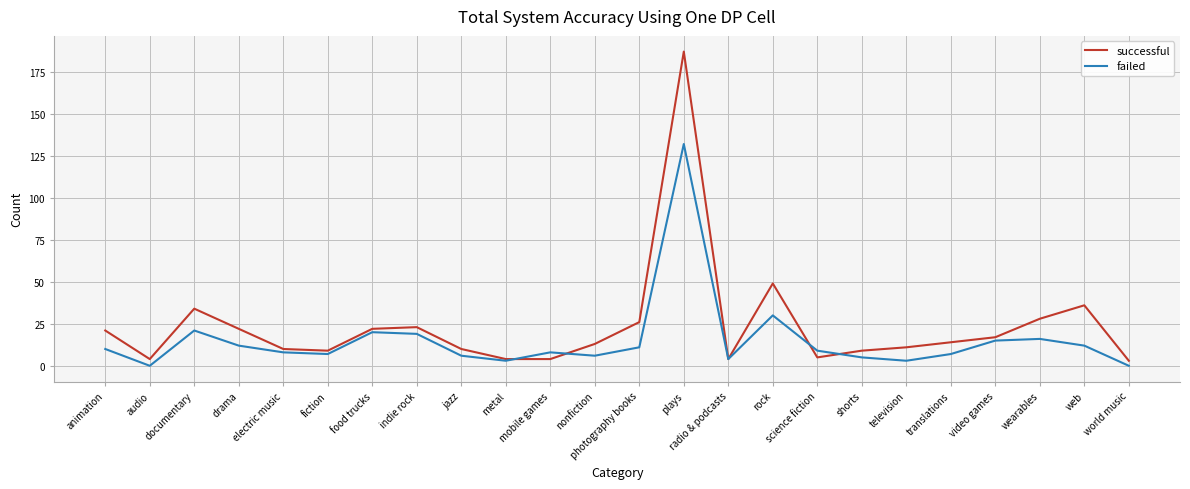

Which category has the highest value in the failed series?

plays